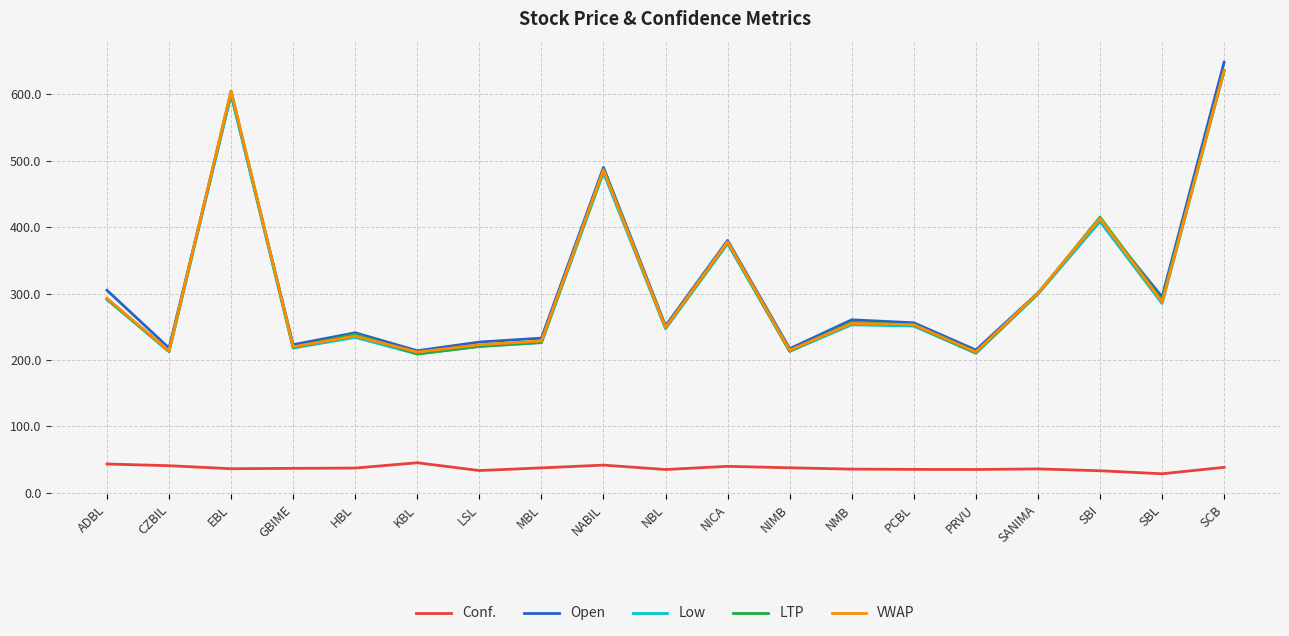

True or false: Open has a value of 182.1 at ADBL.

False